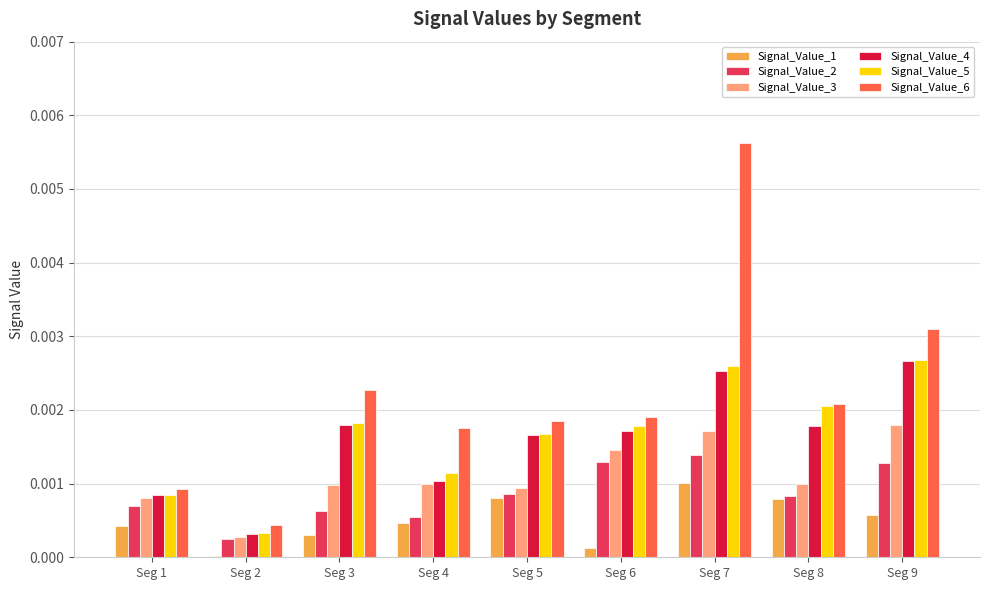

The value of Signal_Value_5 at Seg 1 is 0.0. True or false?

True